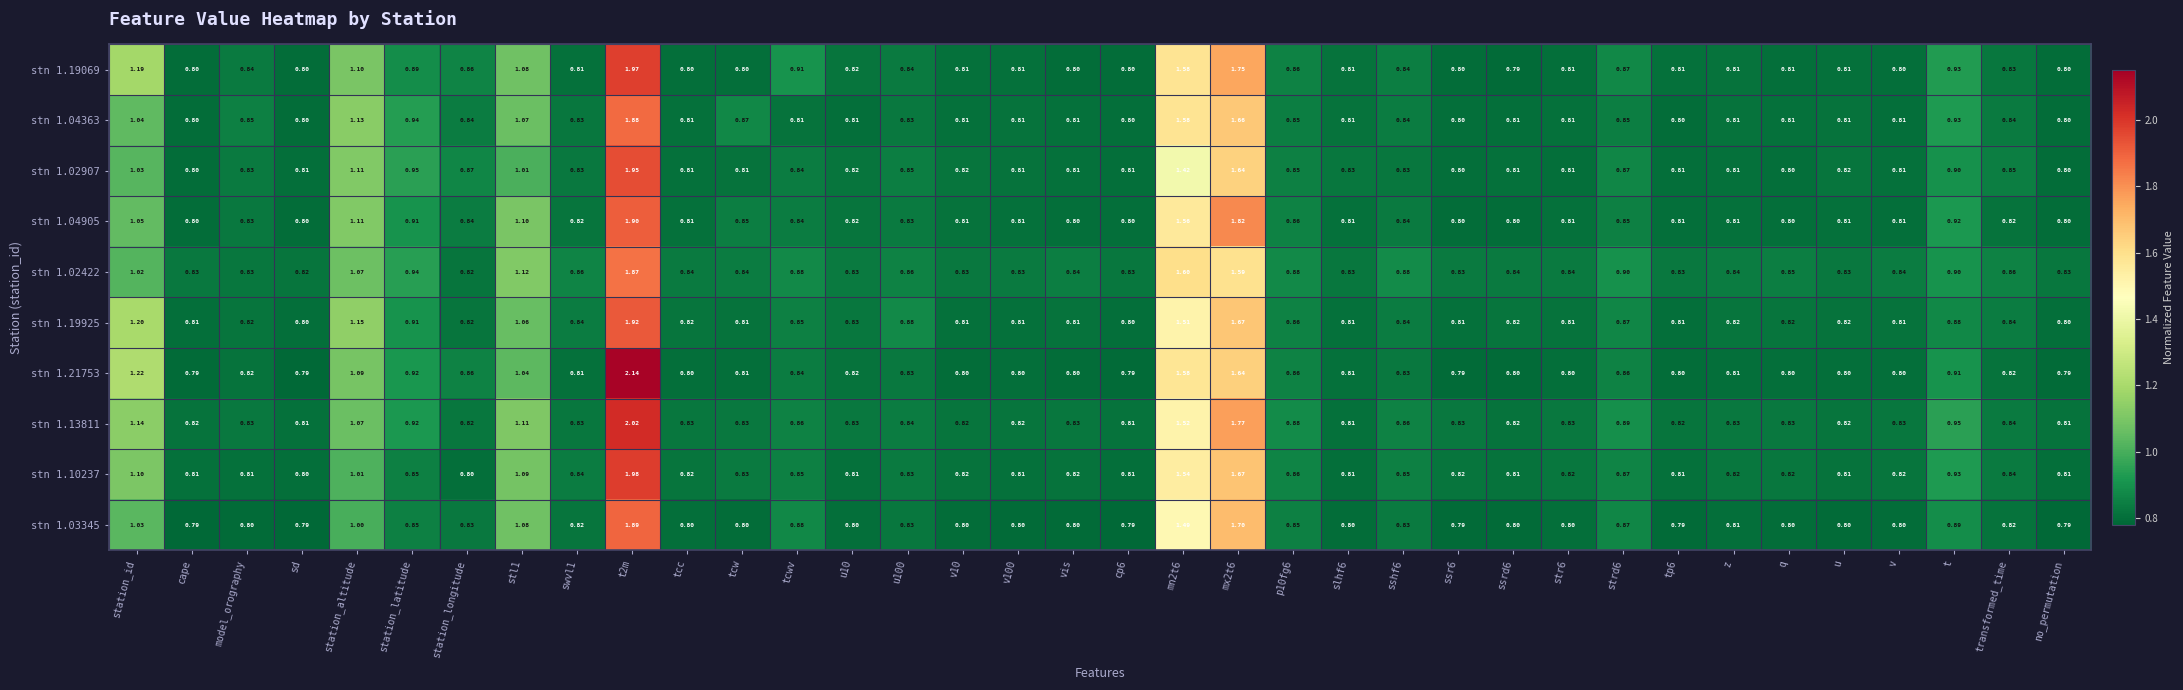

At which label is stn 1.13811 closest to 1?

t